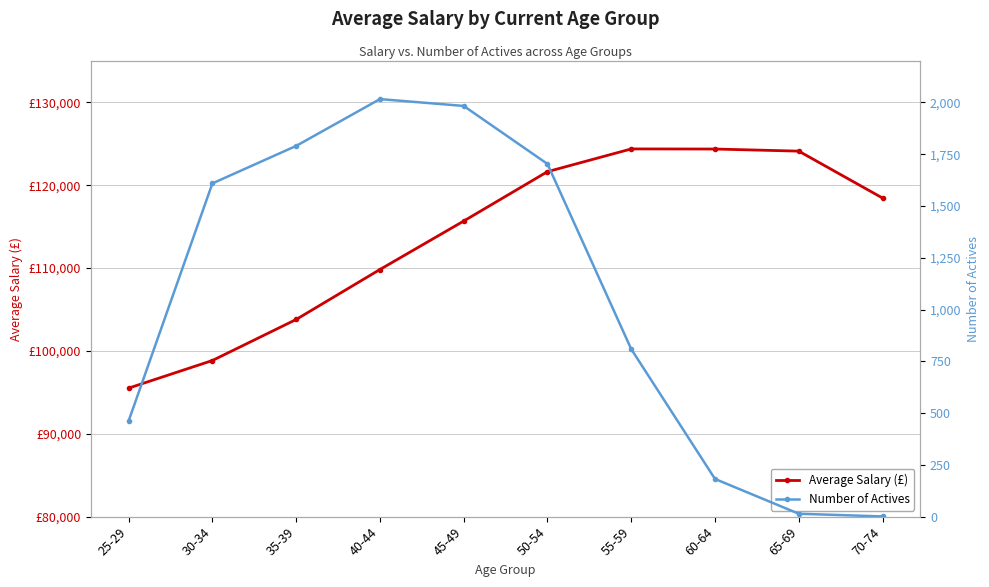

Is the value of Average Salary (£) at 45-49 greater than the value of Number of Actives at 40-44?

Yes